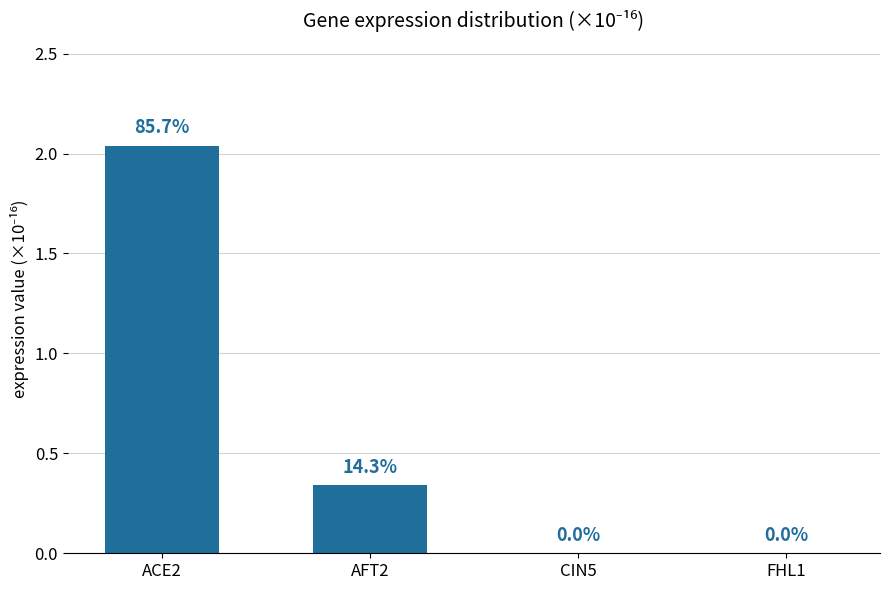

Which has a higher value, AFT2 or ACE2?

ACE2